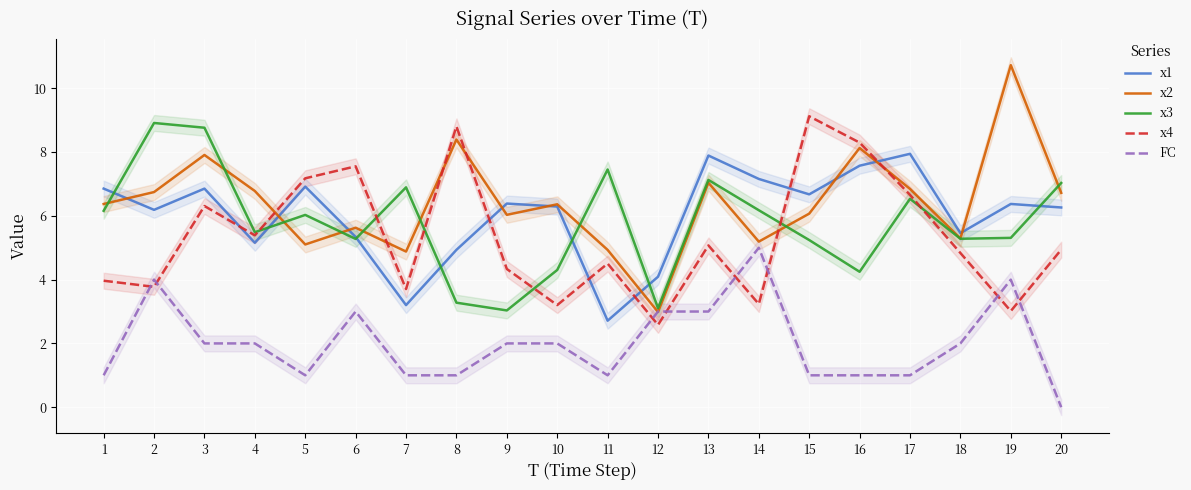

Which series ends up on top after the final intersection of x4 and x2?

x2